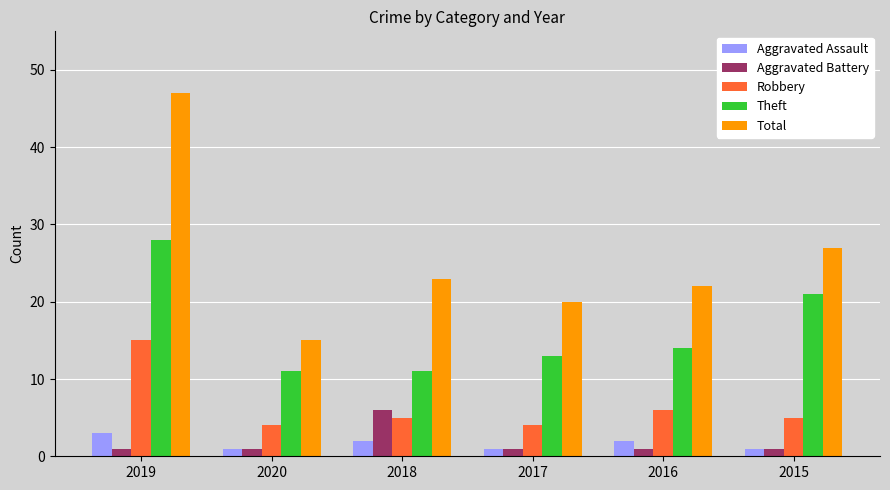

The value of Aggravated Assault at 2020 is 1. True or false?

True